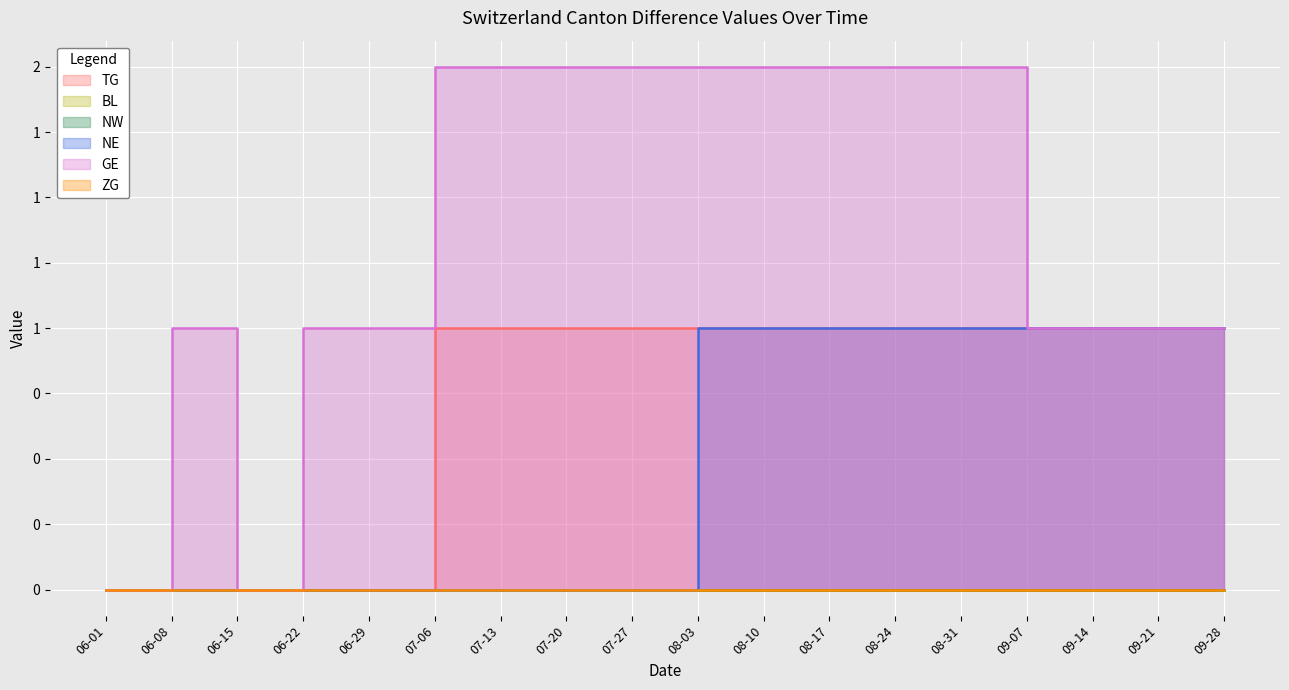

True or false: GE has more than 0 points higher than both neighbors.

True